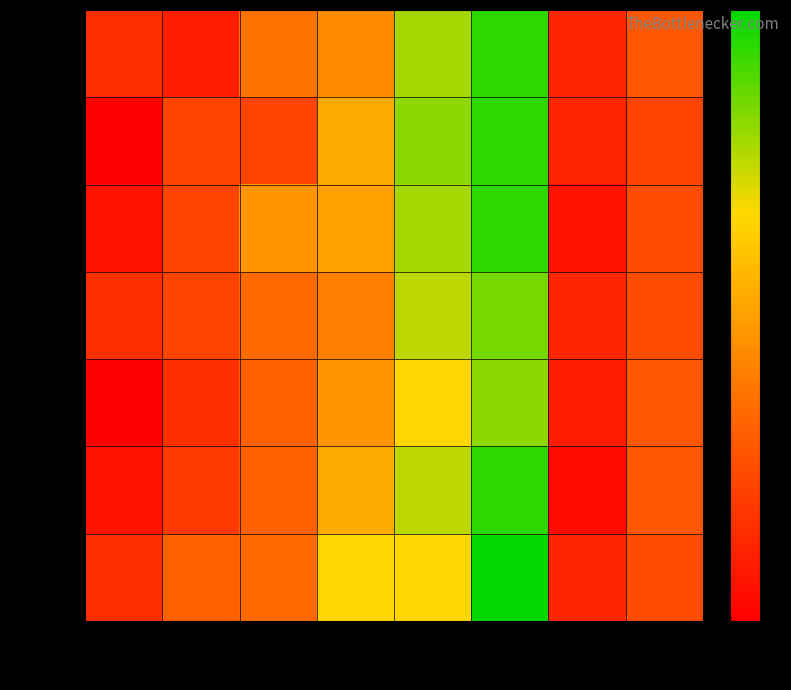

Reading left to right, transcribe all the data shown in this chart.

2018102: col_1=6	col_2=4	col_3=13	col_4=15	col_5=26	col_6=31	col_7=5	col_8=10
2048103: col_1=1	col_2=8	col_3=8	col_4=18	col_5=27	col_6=31	col_7=5	col_8=8
2018104: col_1=3	col_2=8	col_3=16	col_4=17	col_5=26	col_6=31	col_7=3	col_8=9
2018105: col_1=6	col_2=8	col_3=12	col_4=14	col_5=25	col_6=28	col_7=5	col_8=9
2018106: col_1=1	col_2=6	col_3=11	col_4=16	col_5=22	col_6=27	col_7=4	col_8=10
2018107: col_1=3	col_2=7	col_3=11	col_4=18	col_5=25	col_6=31	col_7=2	col_8=10
2018108: col_1=6	col_2=11	col_3=12	col_4=22	col_5=22	col_6=33	col_7=5	col_8=9